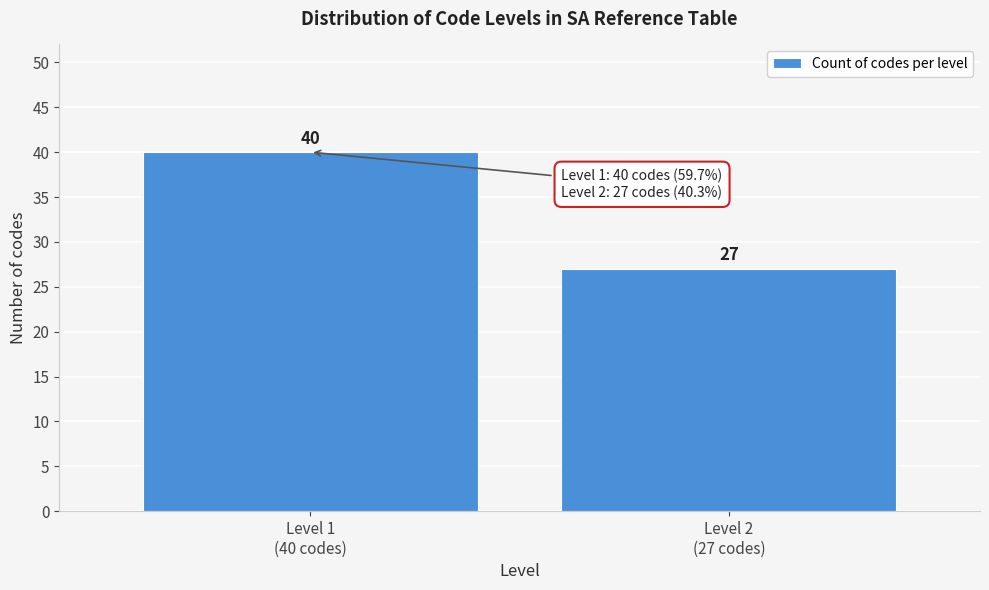

Reading right to left, what are all the values shown in this chart?

27	40